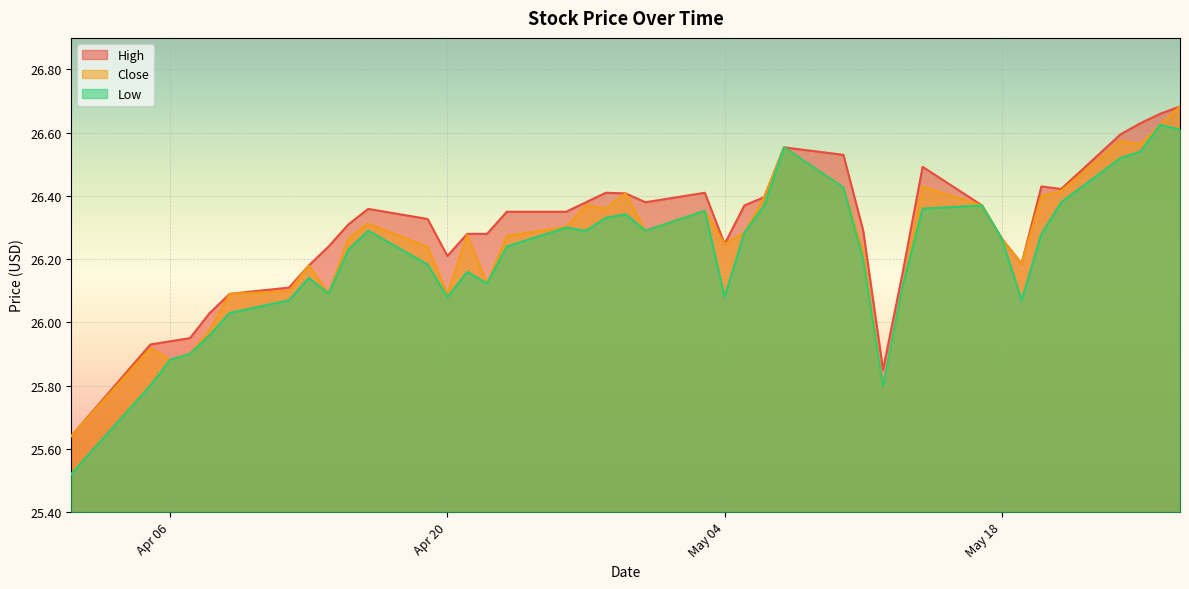

Count the number of data series in this chart.

3